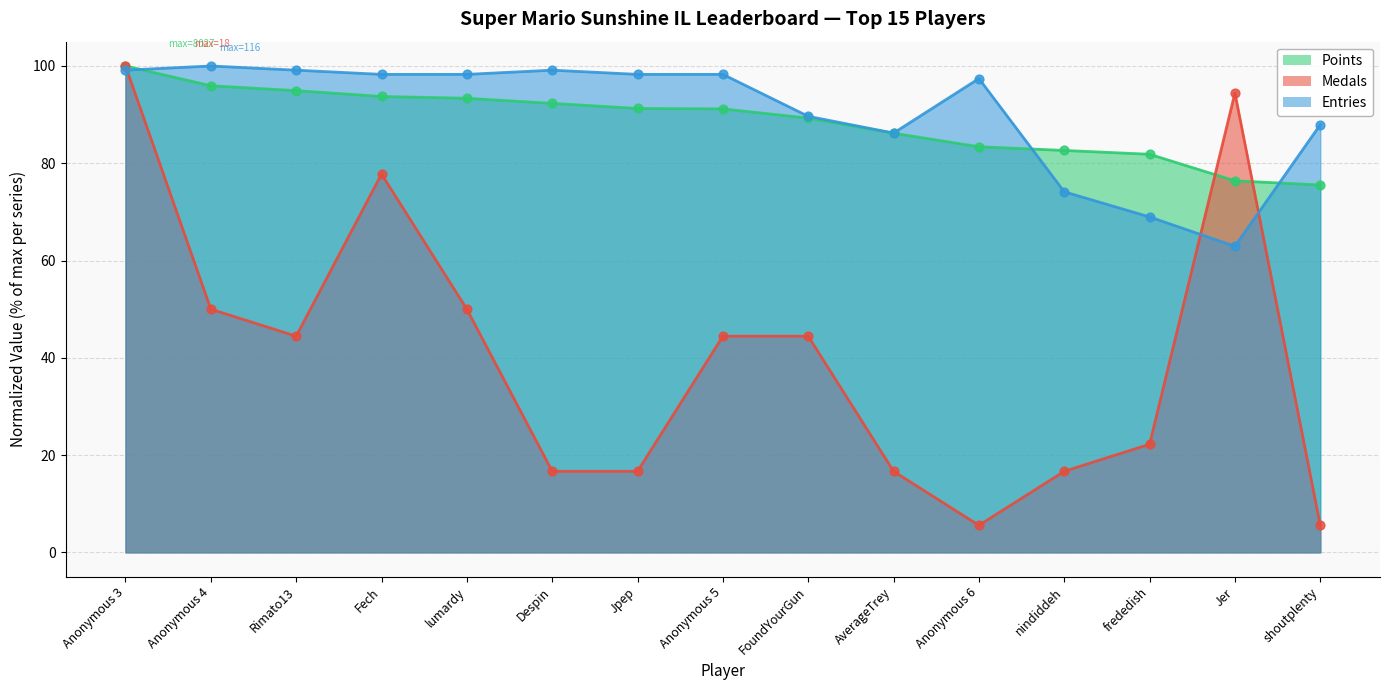

Which series reaches the maximum Y coordinate?

Points